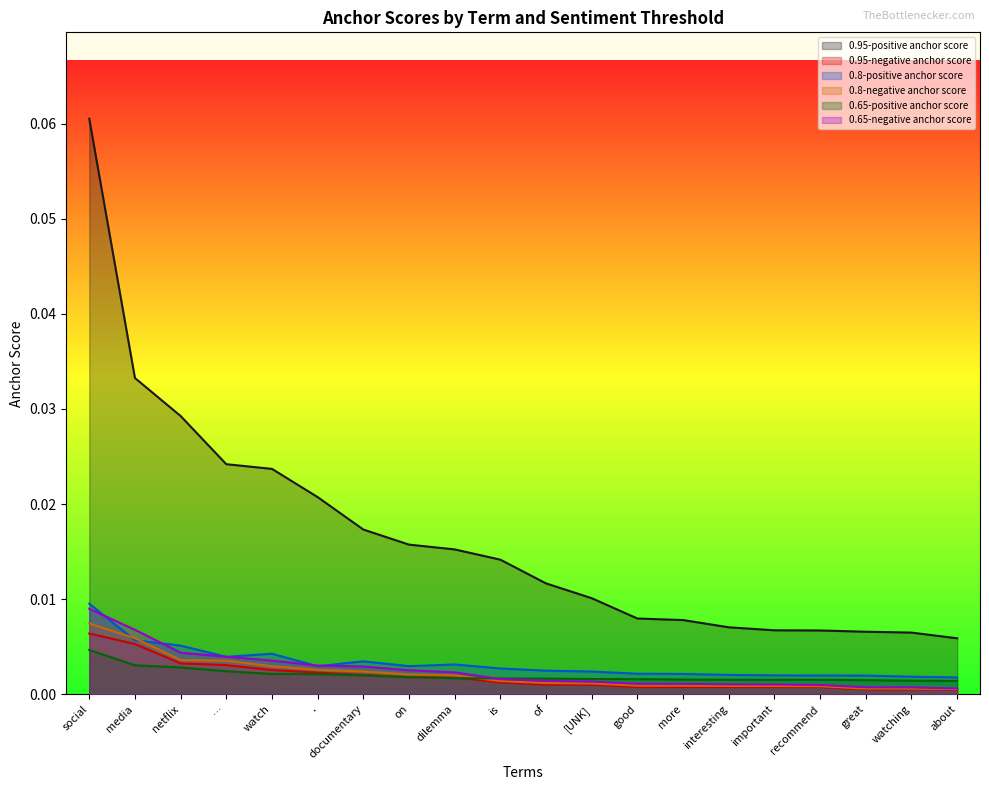

The value of 0.8-positive anchor score at of is 0.0. True or false?

True